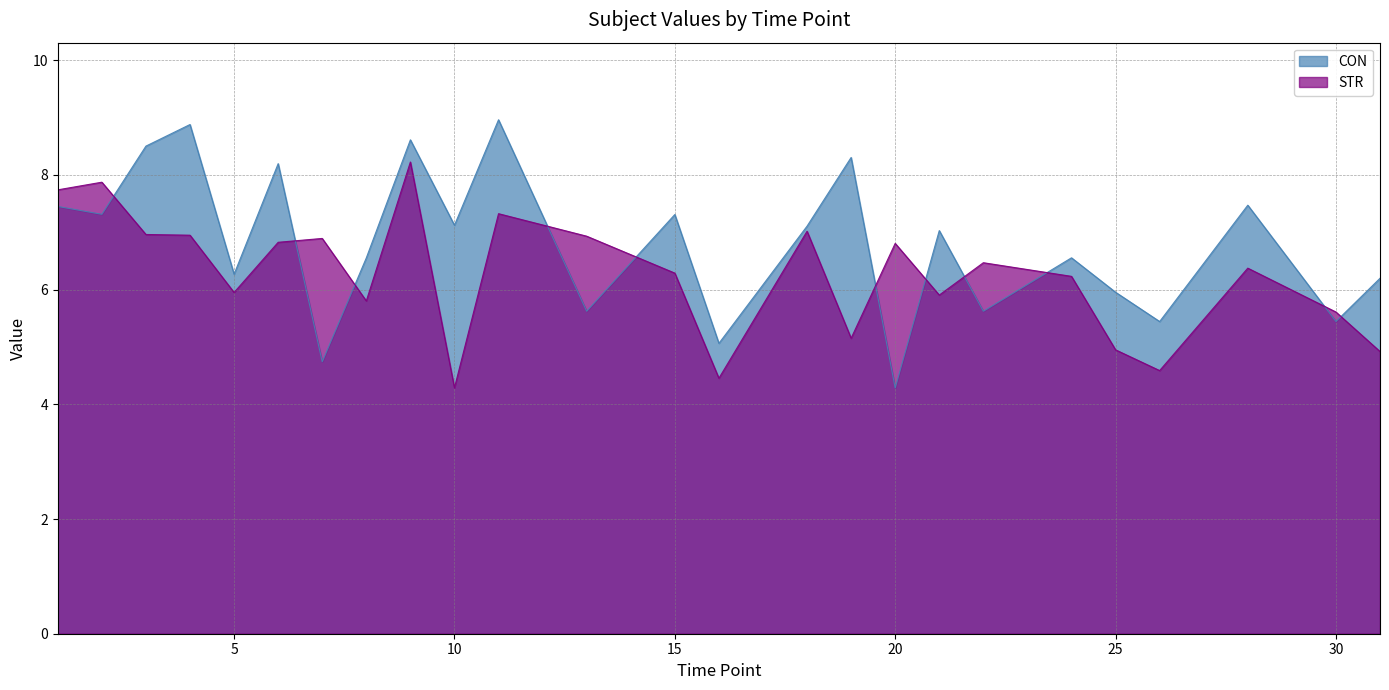

How many series are shown in this chart?

2